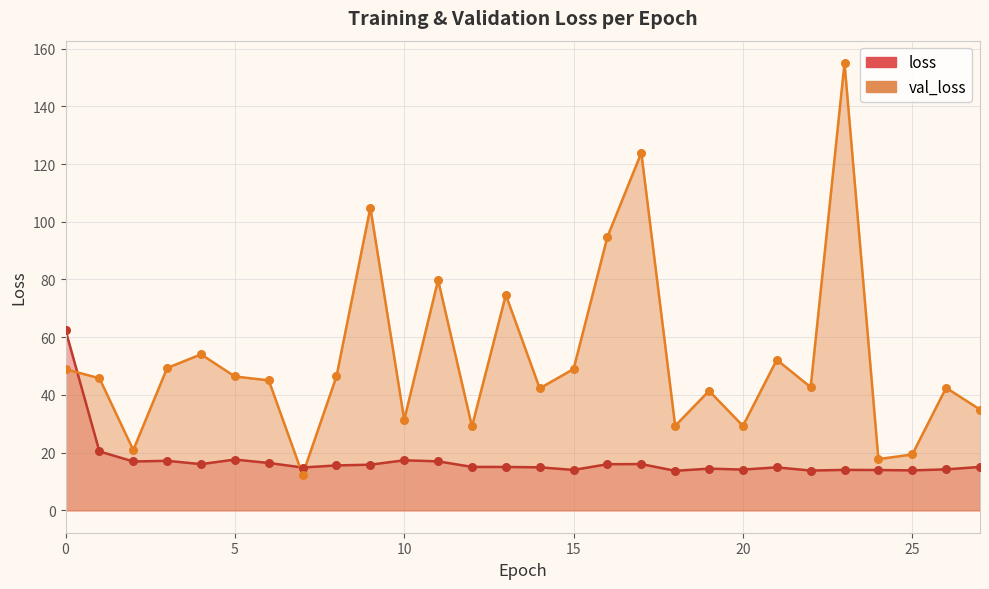

Which series contains the lowest Y value?

val_loss